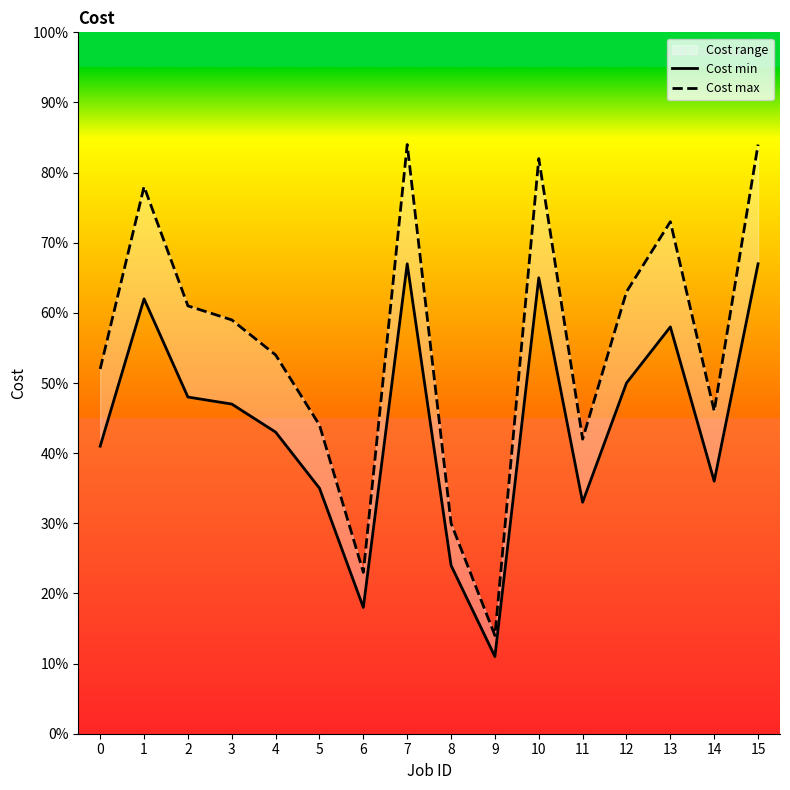

Which series has the largest total across all categories?

Cost max